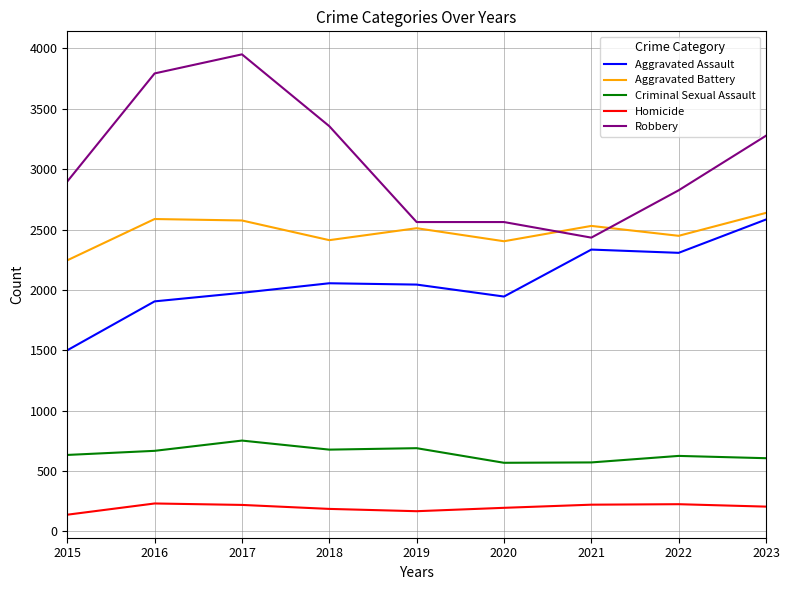

Which series has the largest total across all categories?

Robbery